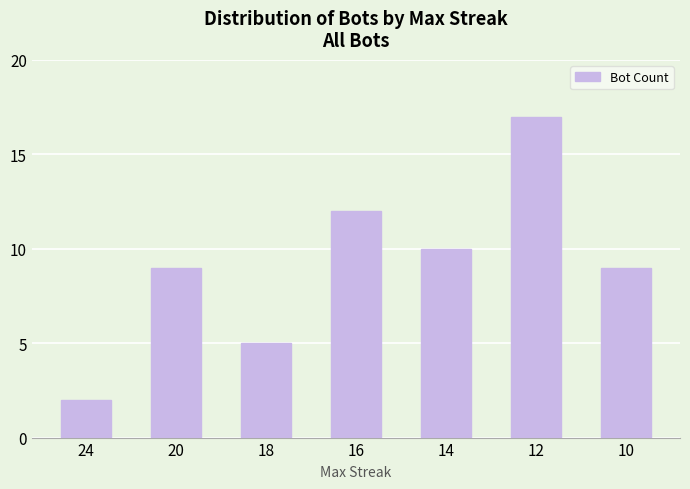

What is the ratio of the value at 12 to the value at 16?

1.4